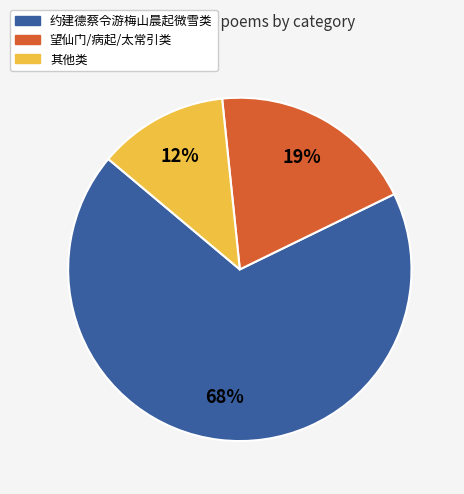

Between 望仙门/病起/太常引类 and 约建德蔡令游梅山晨起微雪类, which is larger?

约建德蔡令游梅山晨起微雪类